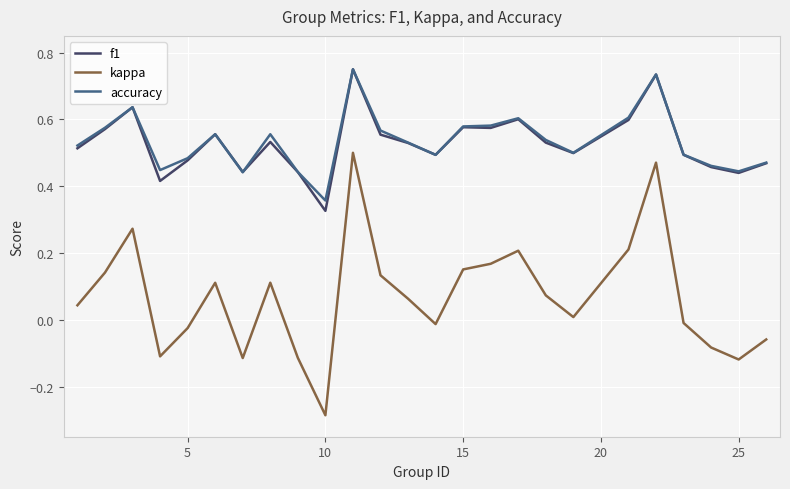

Which series has the largest range (max minus min)?

kappa